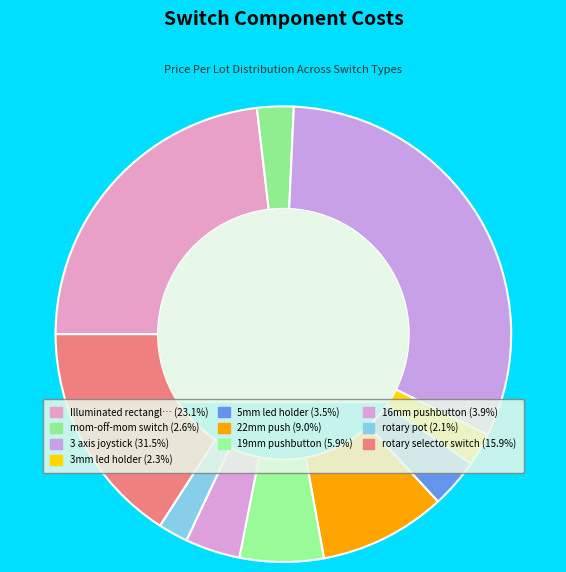

How many slices are in this pie chart?

10